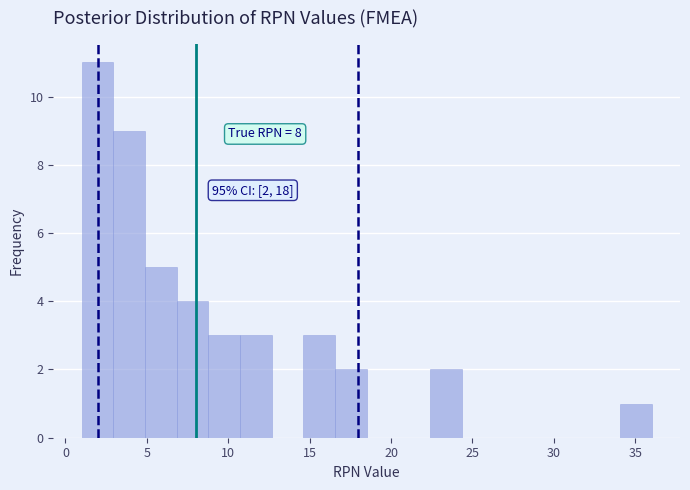

Around what value on the x-axis is the tallest bar? Give the approximate position of its centre, as read against the axis.

2.0